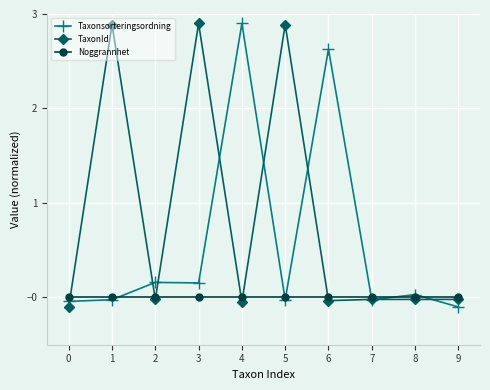

Does the chart have visible grid lines?

Yes